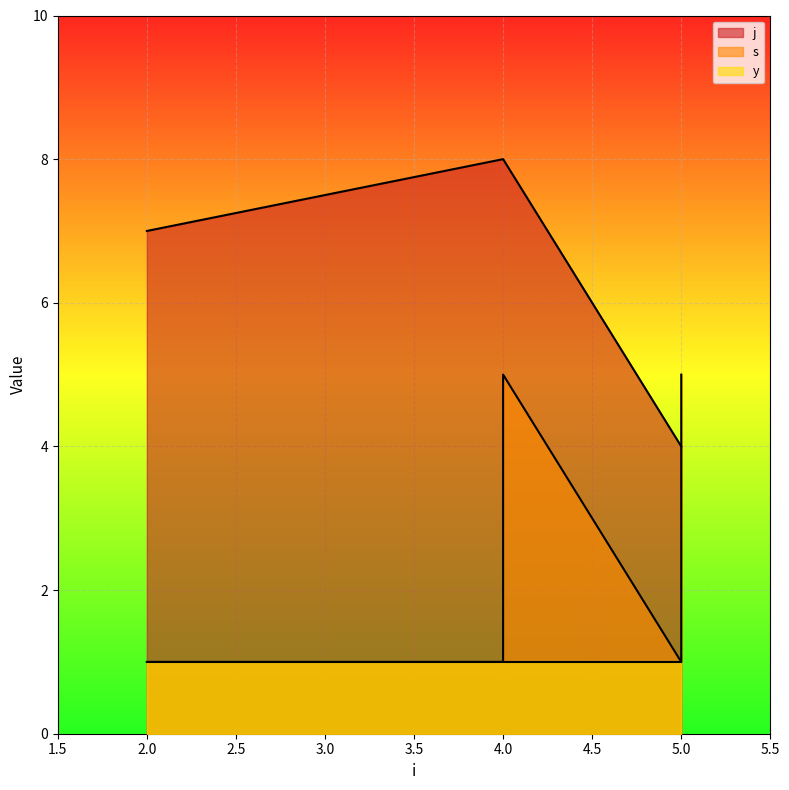

Which series ends up on top after the final intersection of s and j?

s